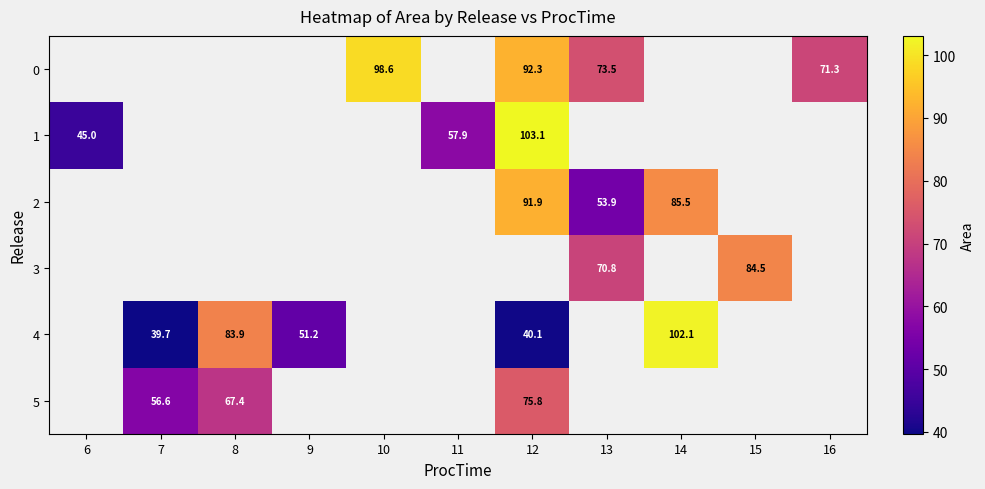

True or false: 1 has a value of 57.9 at 11.

True